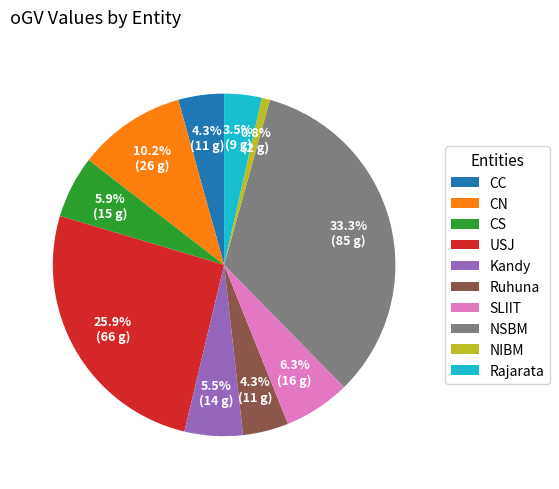

To the nearest percent, what percentage of the pie is NSBM?

33%